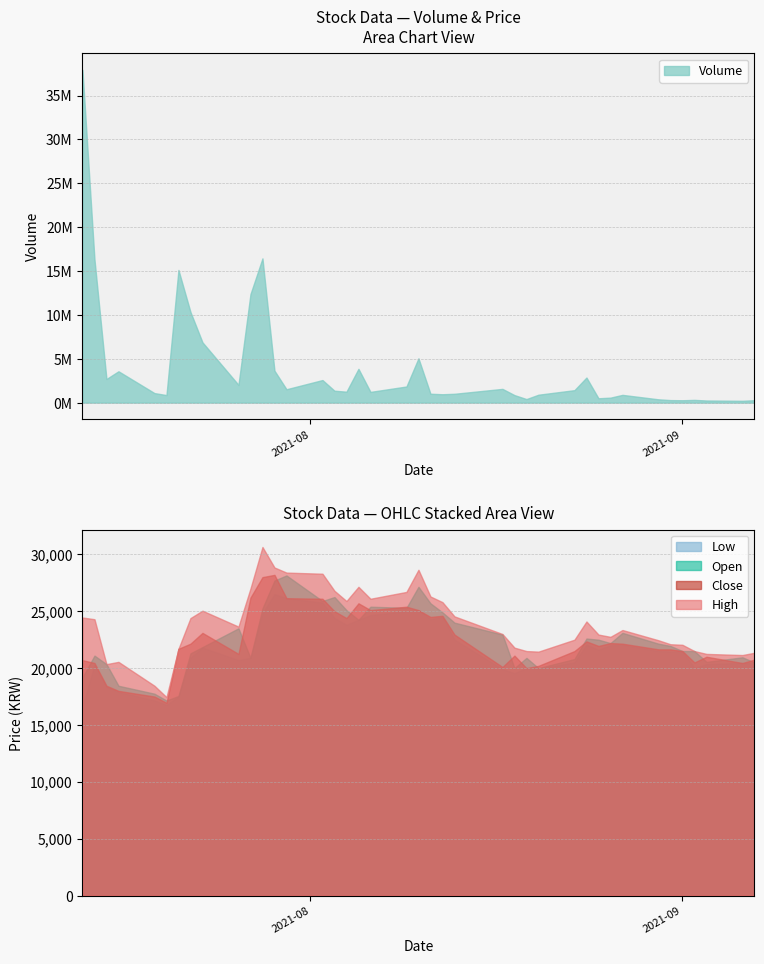

At which category does Close reach its first local peak?

2021-07-23